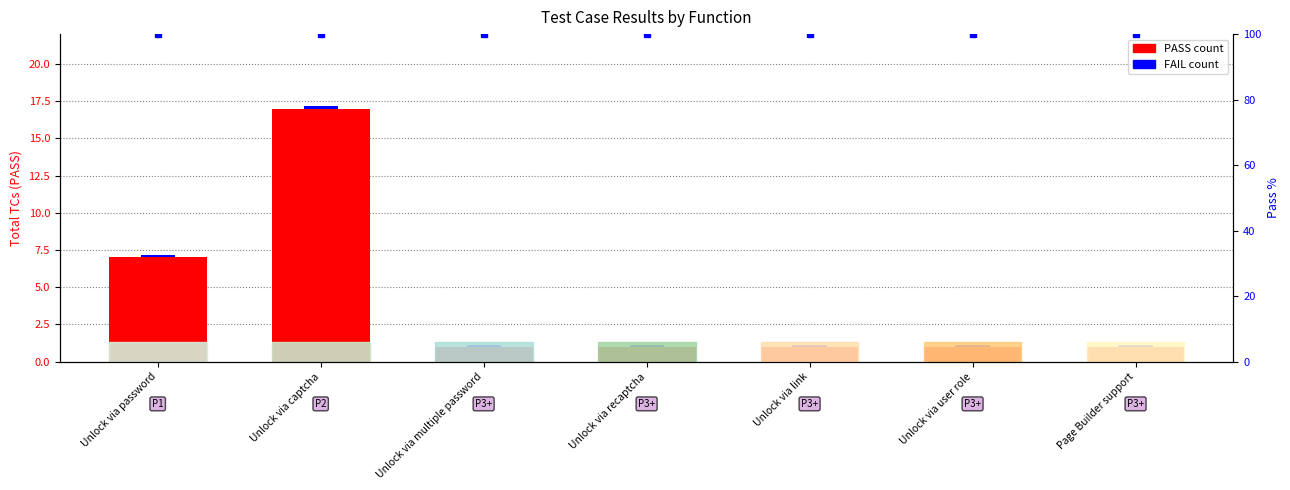

Between Unlock via link and Page Builder support, which series saw the biggest shift?

PASS count